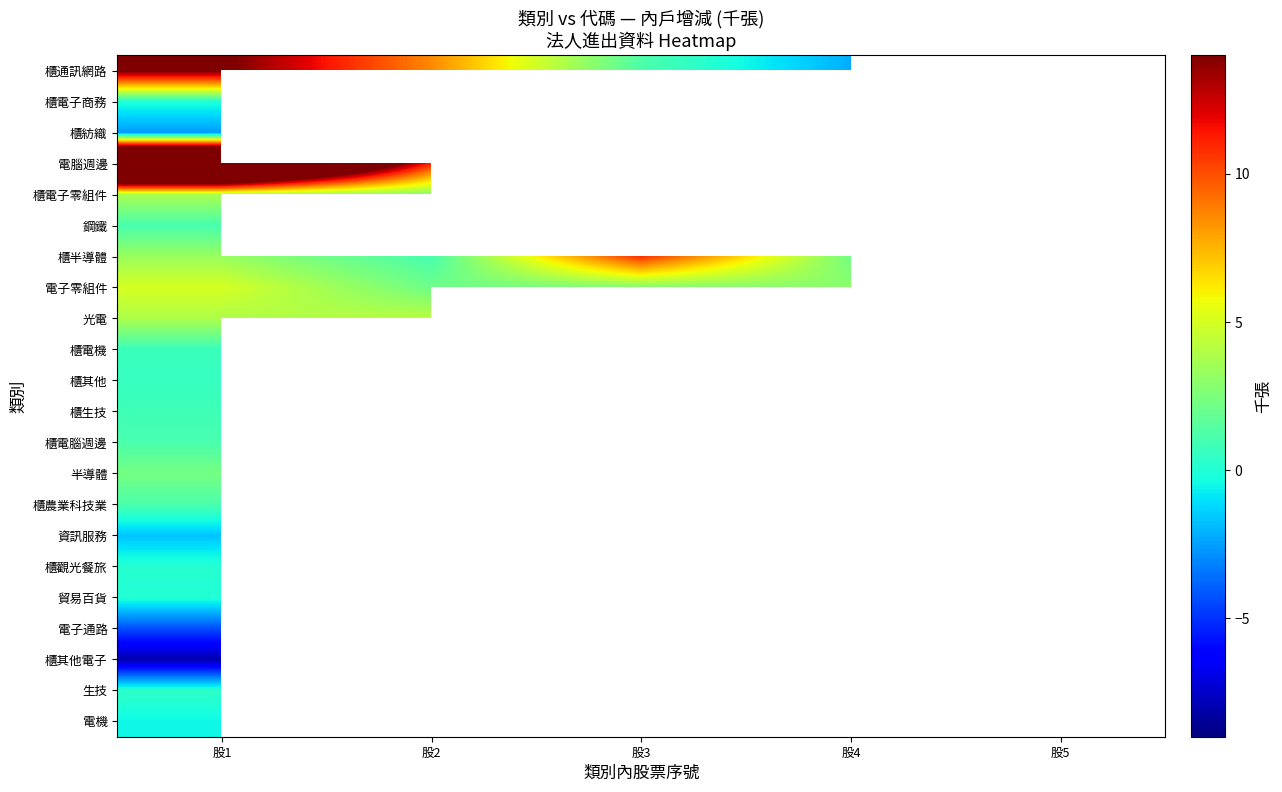

Which has a higher value, 股5 or 股4?

股4